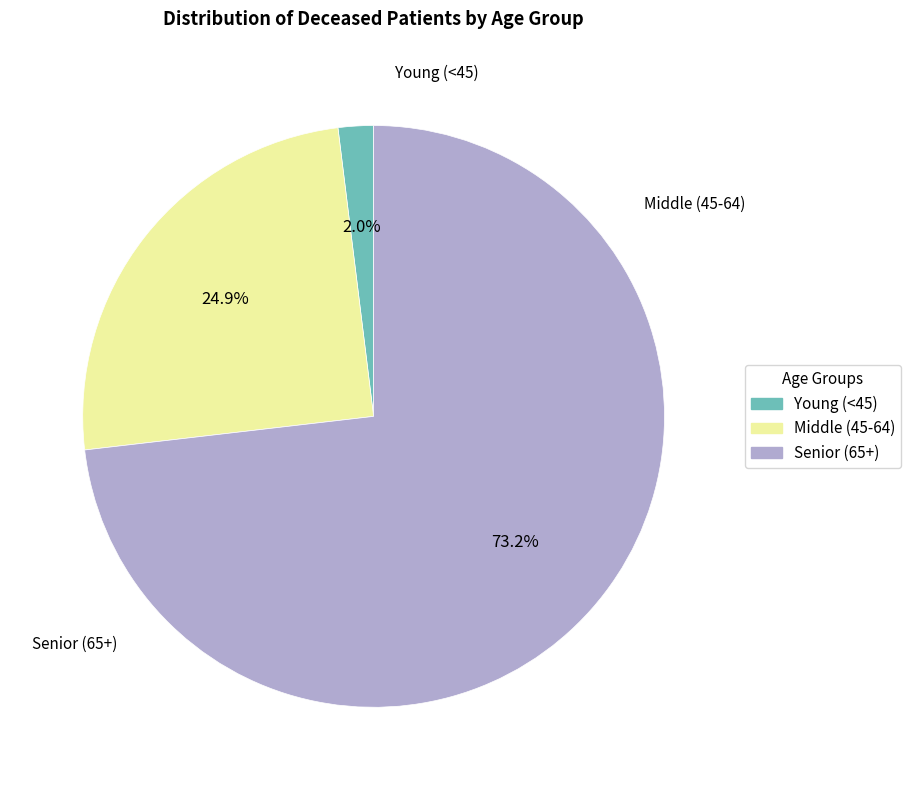

Is there a majority slice in this chart?

Yes